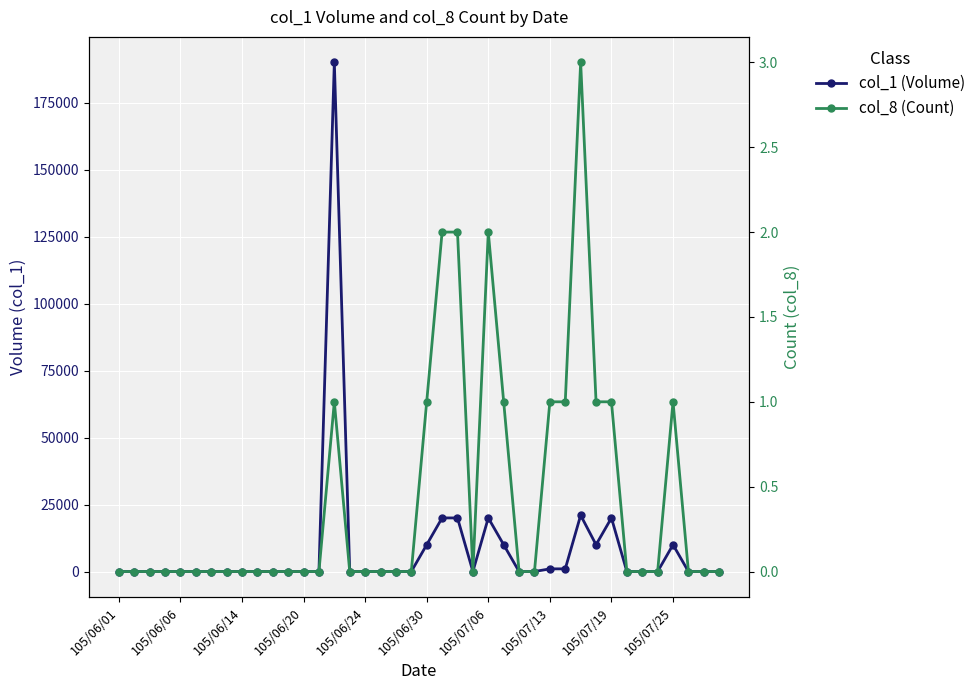

What is the label of the 40th point from the right?

105/06/01